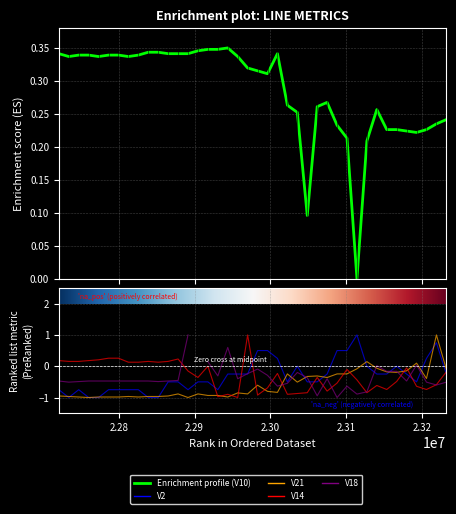

True or false: V21 and V14 intersect in this chart.

True